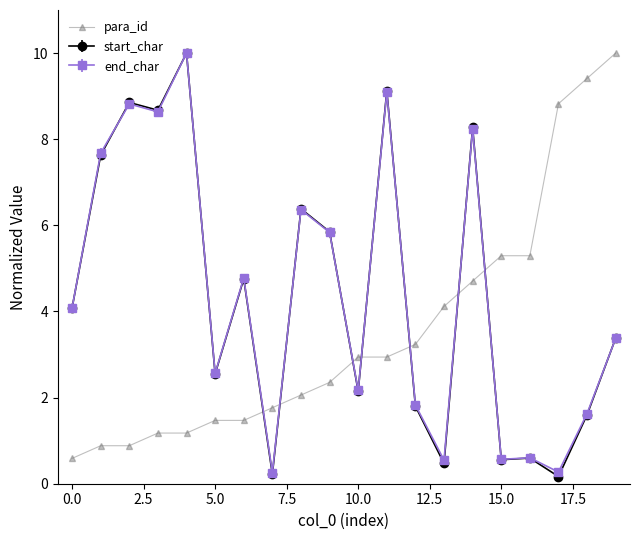

True or false: start_char and para_id cross at least once.

True